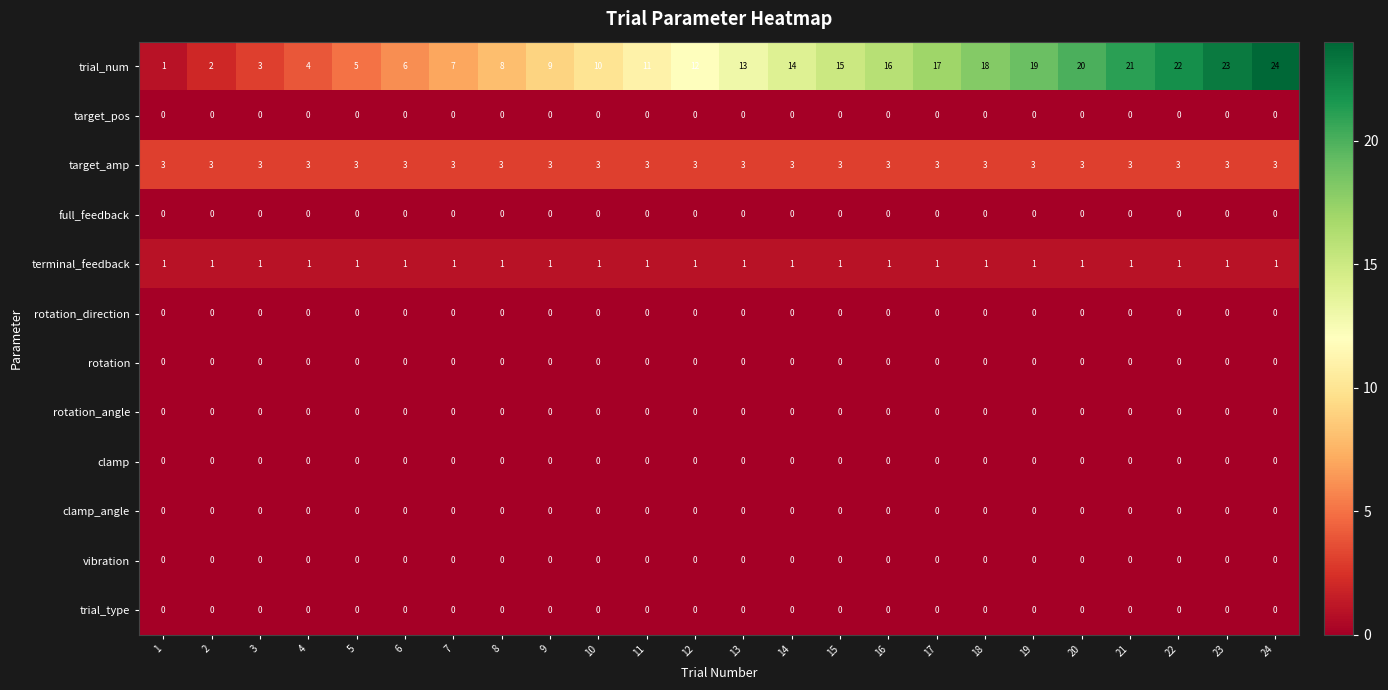

What is the sum of the trial_num values at 14 and 9?

23